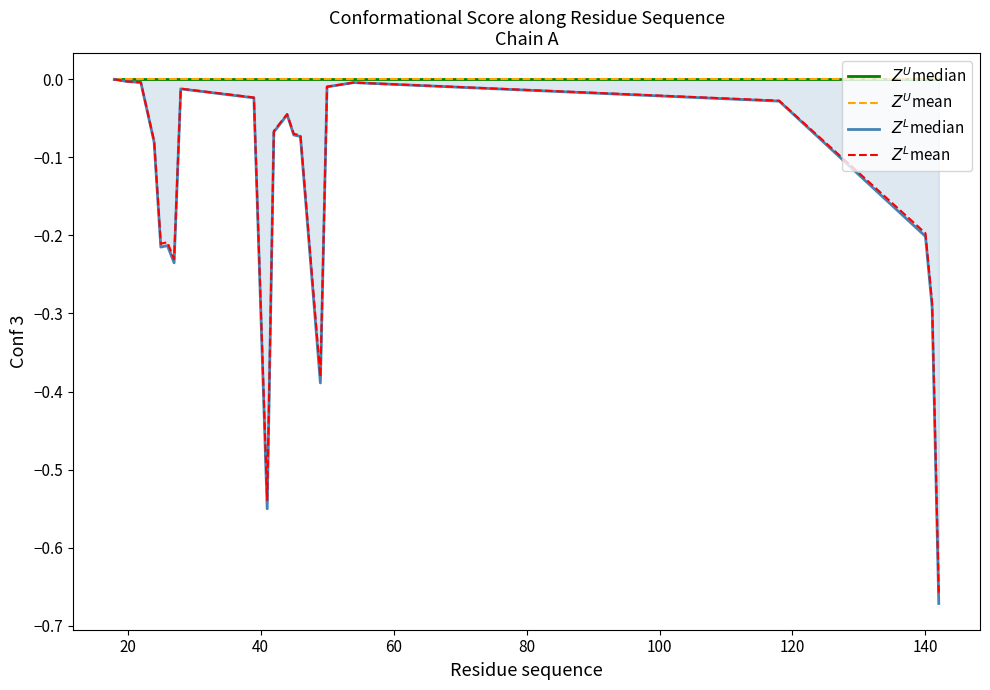

Is the value of $Z^U$mean at 10 greater than the value of $Z^L$median at 17?

Yes